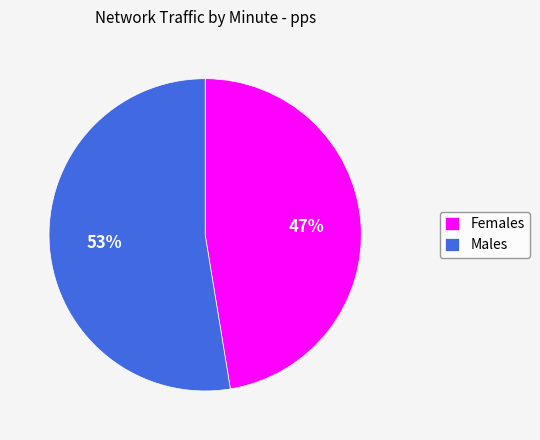

Which slice is the smallest?

Females